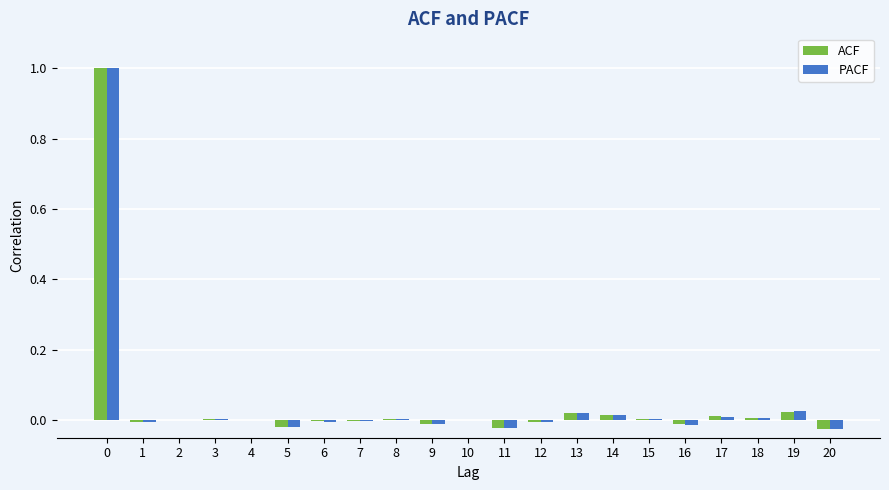

What are all the series names shown in the legend?

ACF, PACF